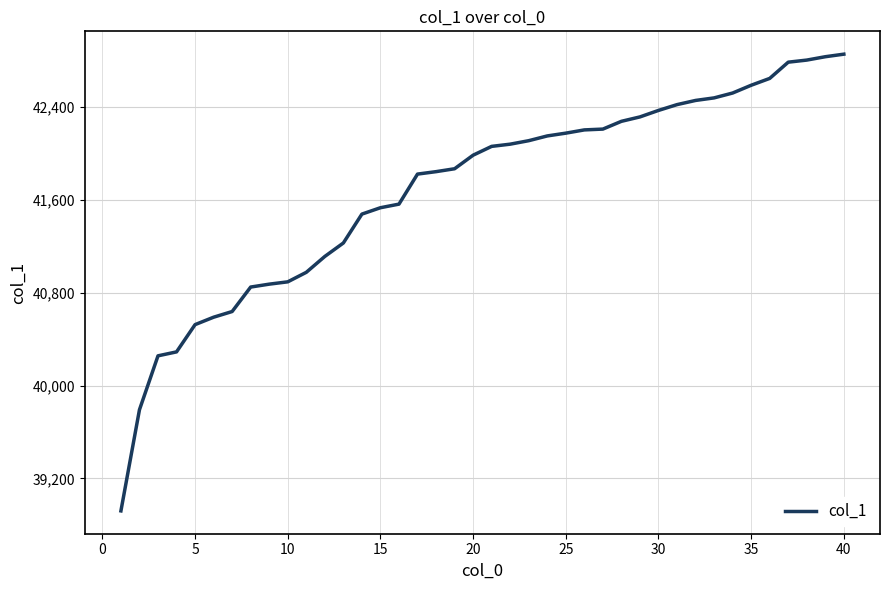

What is the difference between the maximum and minimum values?

3938